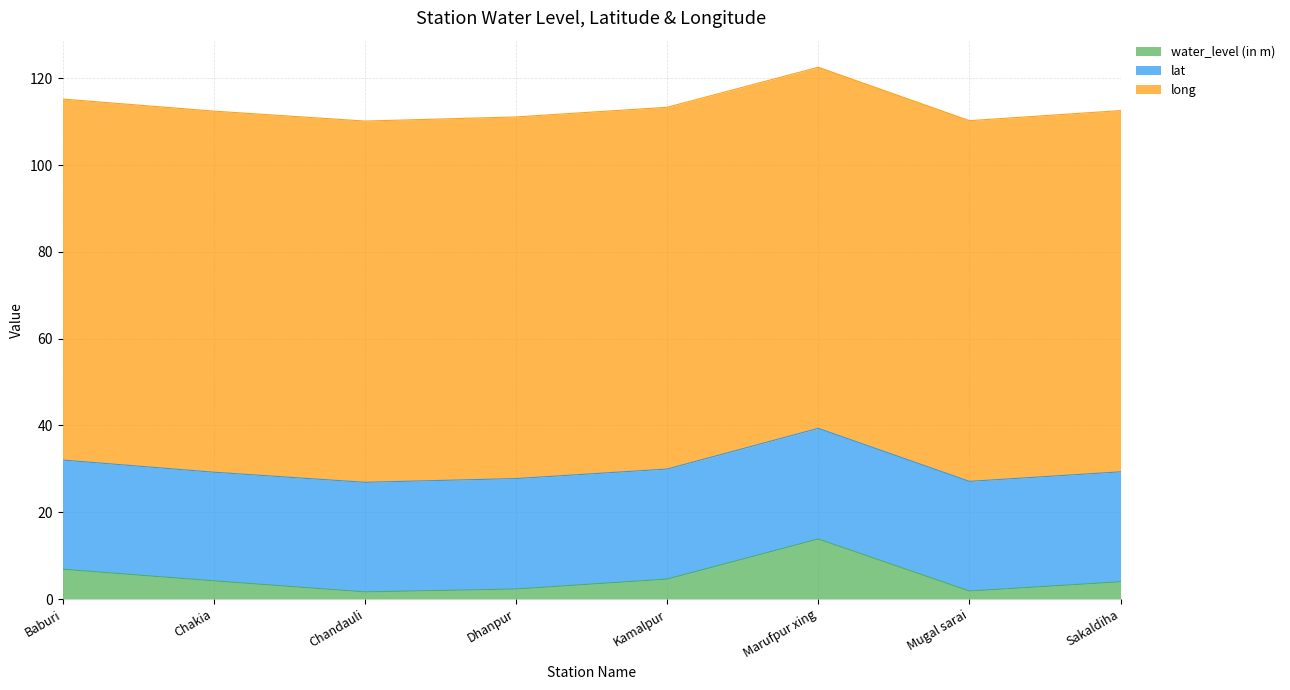

What is the difference between the maximum and second lowest values in the water_level (in m) series?

12.0